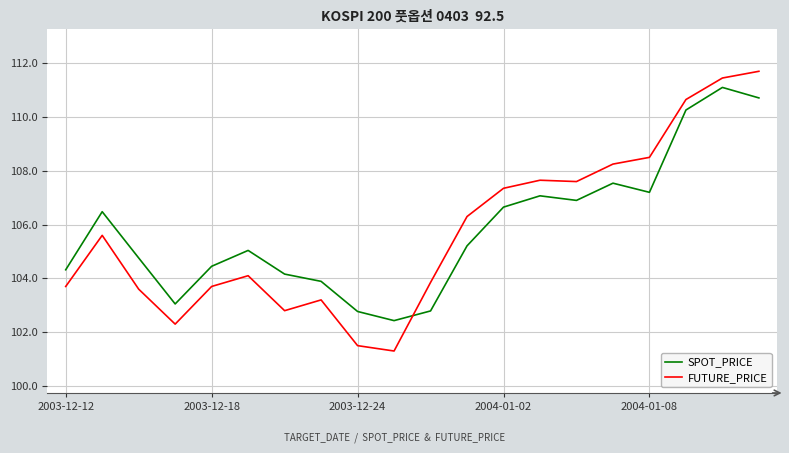

What is the difference between the maximum and minimum values in the SPOT_PRICE series?

8.7